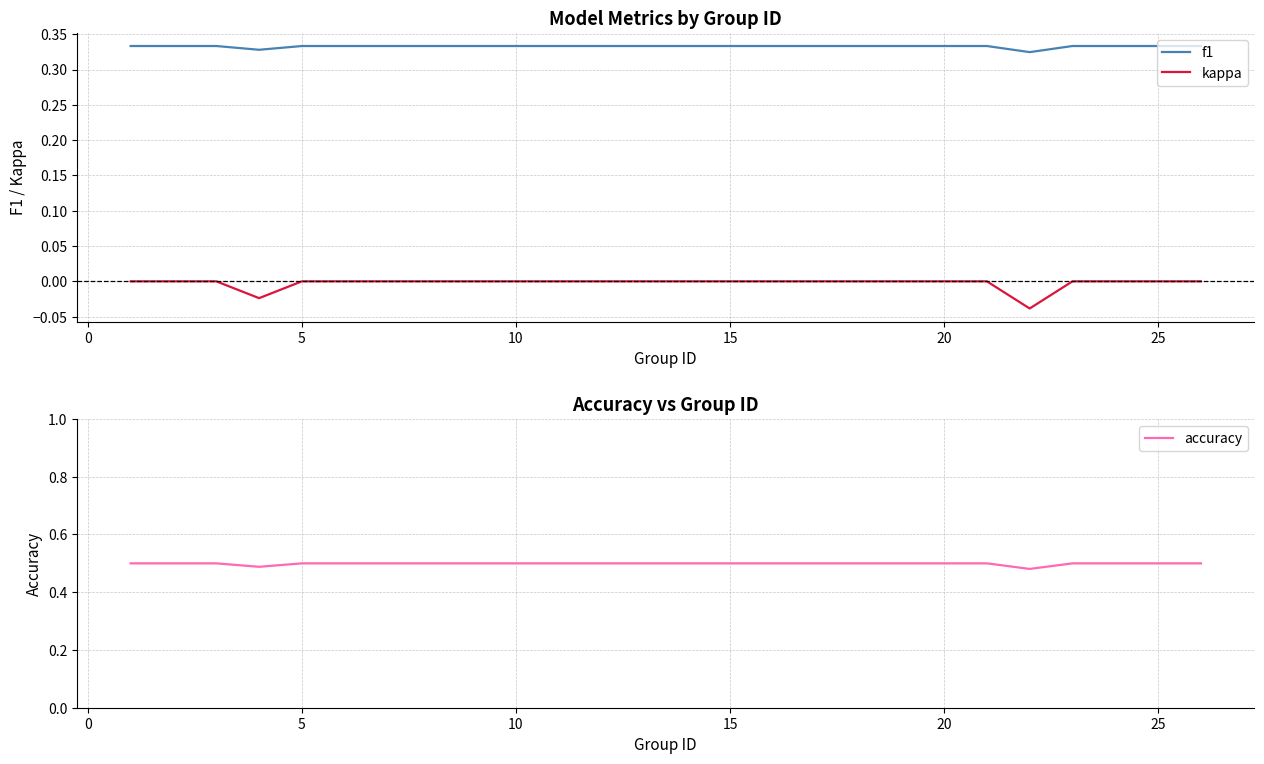

Which series has the largest range (max minus min)?

kappa